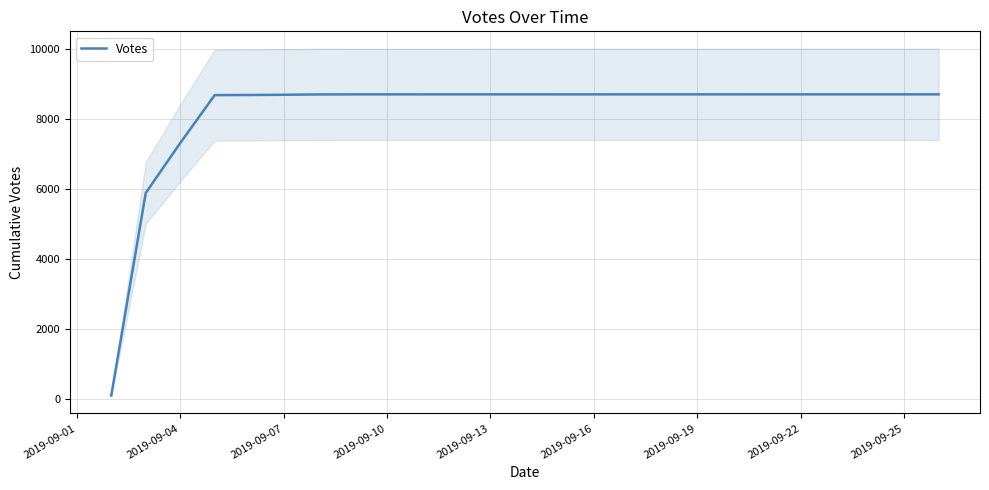

How many categories are shown in the chart?

9